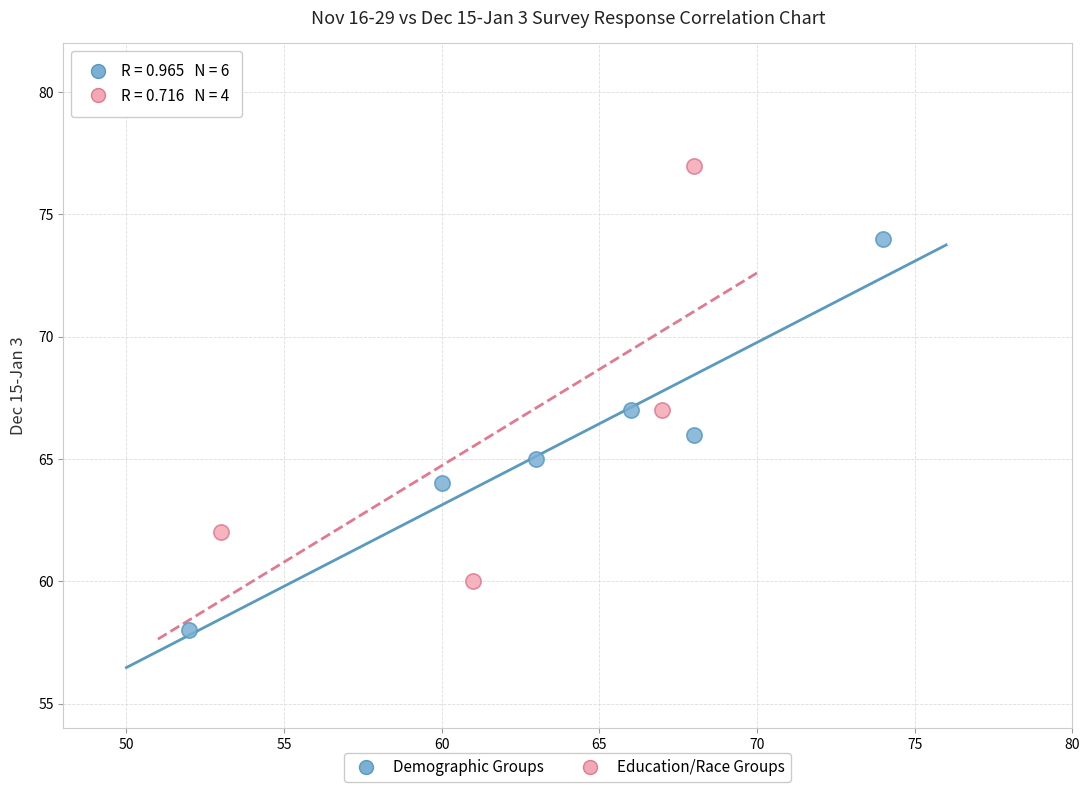

Which series reaches the minimum Y coordinate?

Demographic Groups